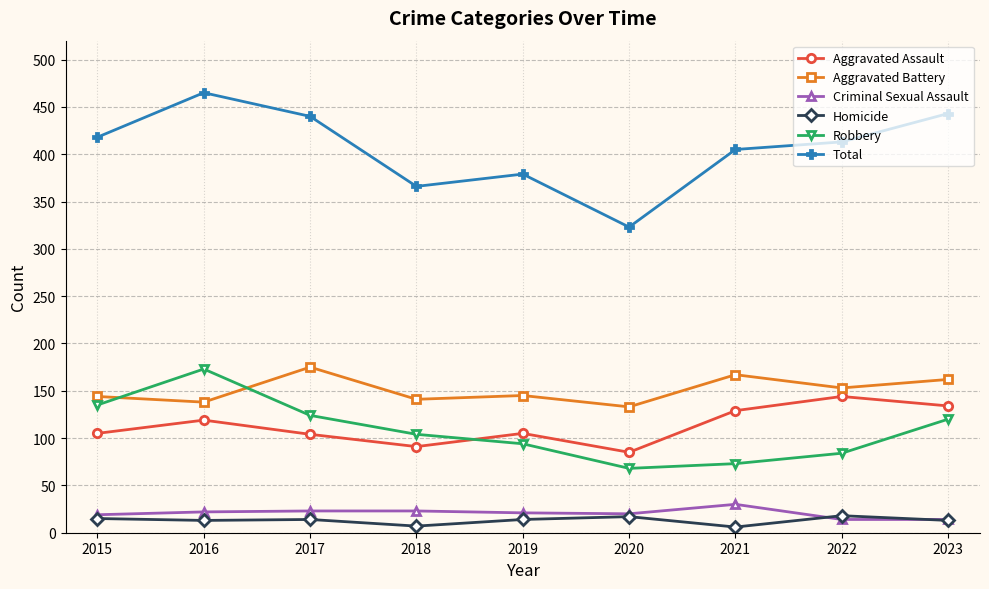

What is the minimum value for Criminal Sexual Assault?

14